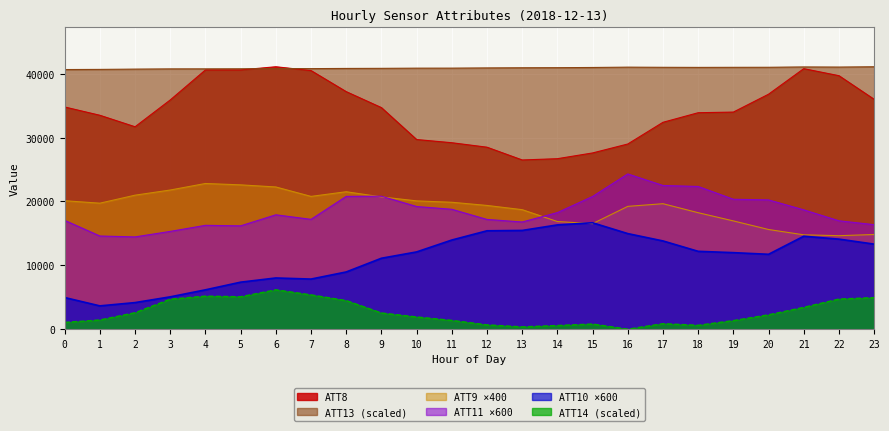

At which category does ATT11 reach its first local peak?

4